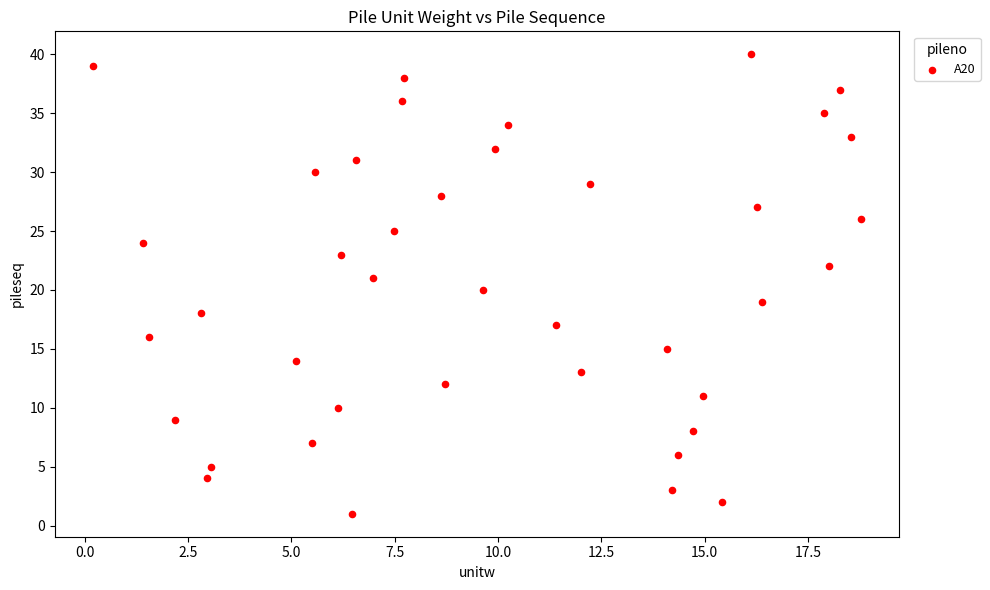

What is the range of Y values (max minus min)?

39